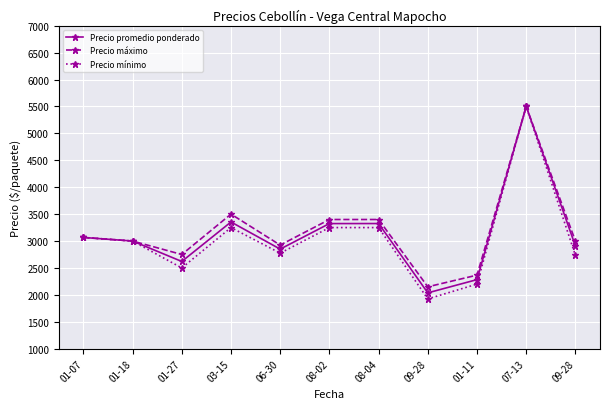

At how many categories does at least one series exceed 4088?

1